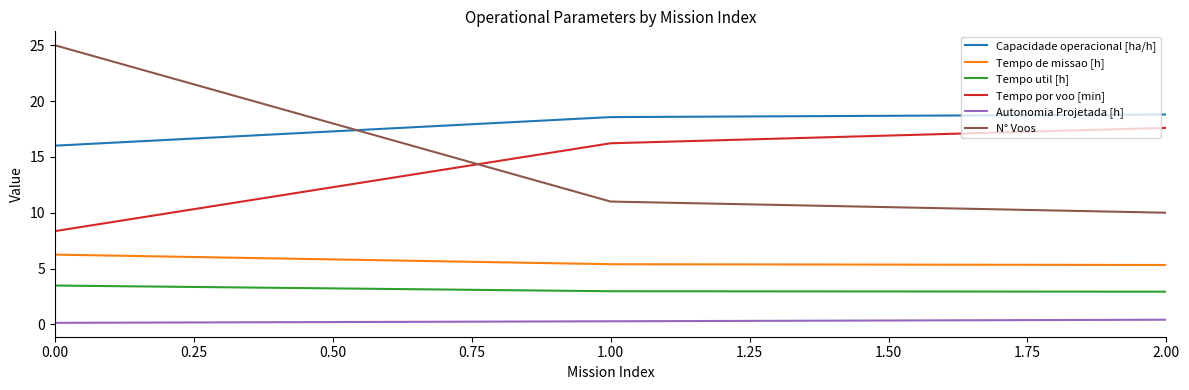

What is the greatest value displayed?

25.0